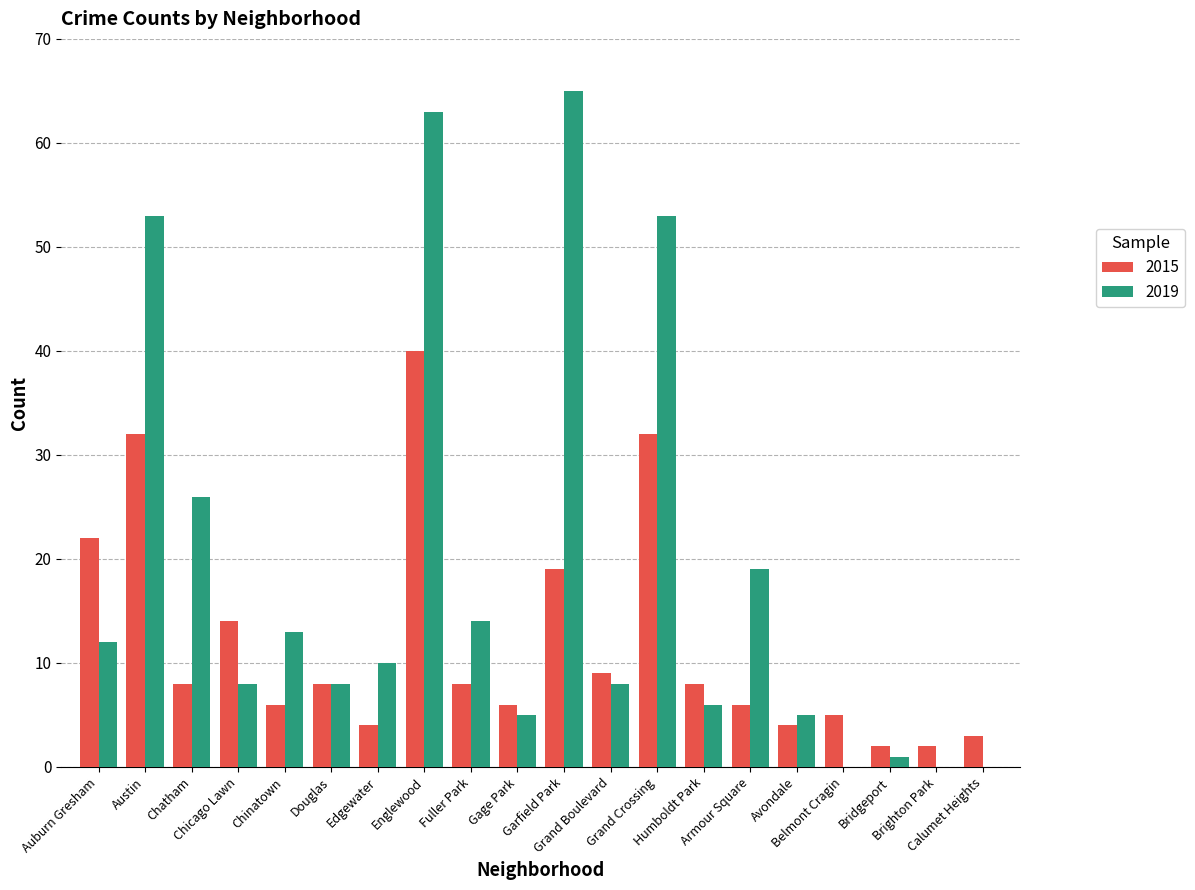

What is the sum of the 2015 values at Humboldt Park and Chatham?

16